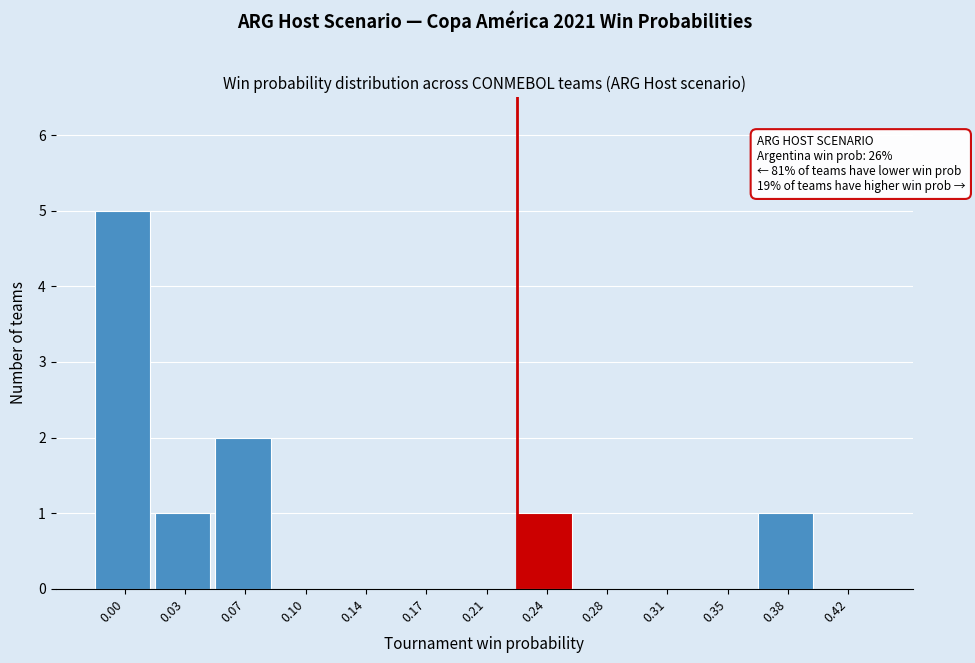

Reading left to right, what are all the values shown in this chart?

0.00=5	0.03=1	0.07=2	0.10=0	0.14=0	0.17=0	0.21=0	0.24=1	0.28=0	0.31=0	0.35=0	0.38=1	0.42=0